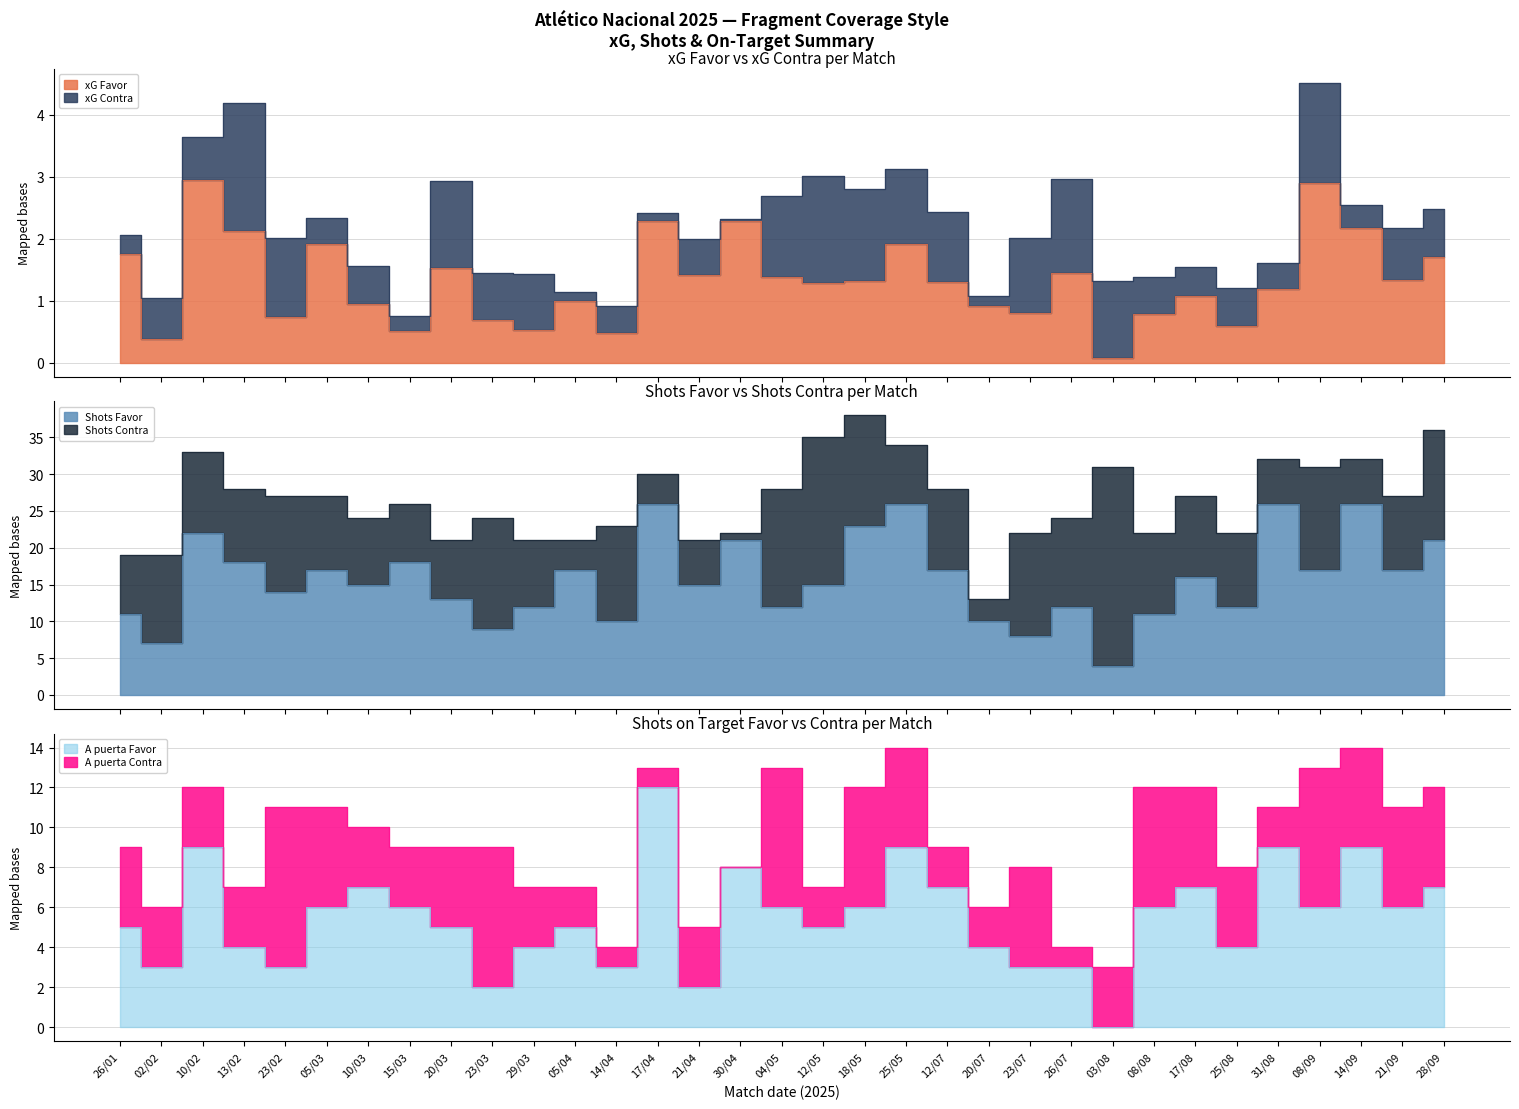

True or false: xG Favor and A puerta Favor intersect in this chart.

True